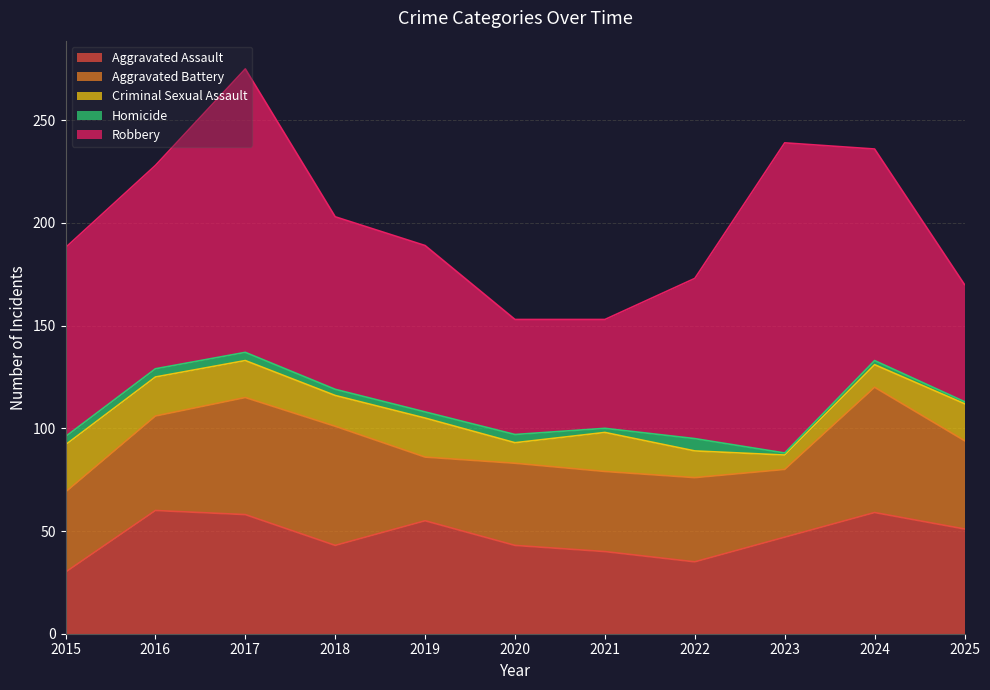

Rank the series at 2017 from highest to lowest value.

Robbery, Aggravated Assault, Aggravated Battery, Criminal Sexual Assault, Homicide